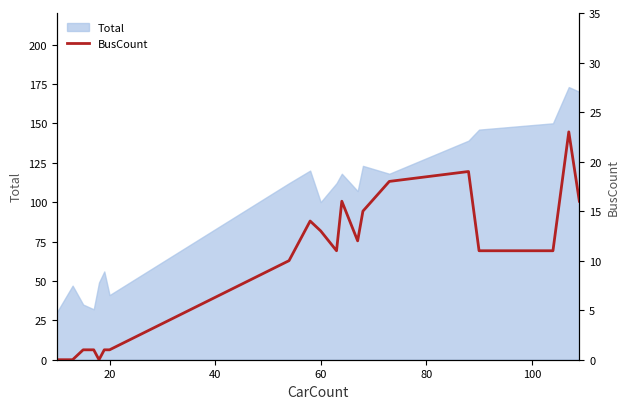

What is the minimum value for Total?

30